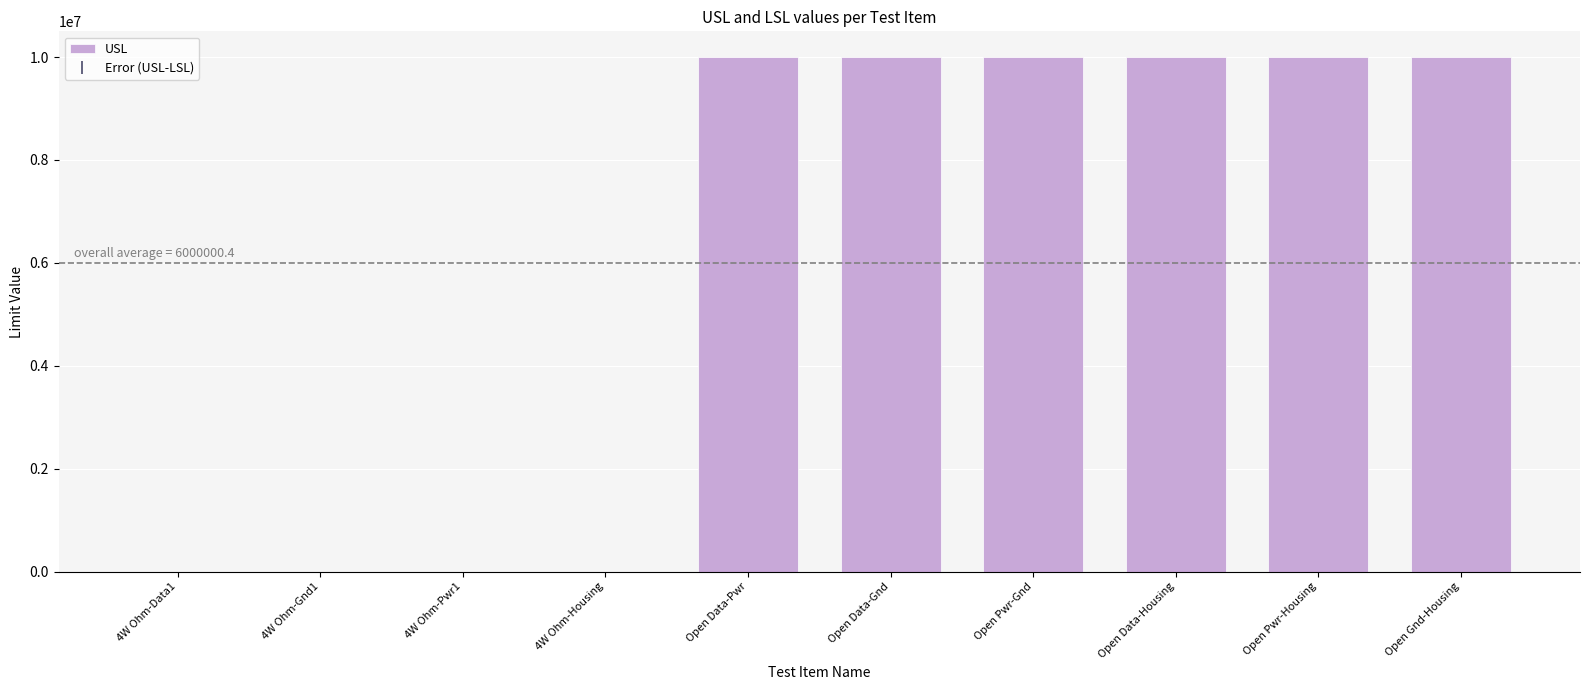

What is the sum of all values?

60000004.4